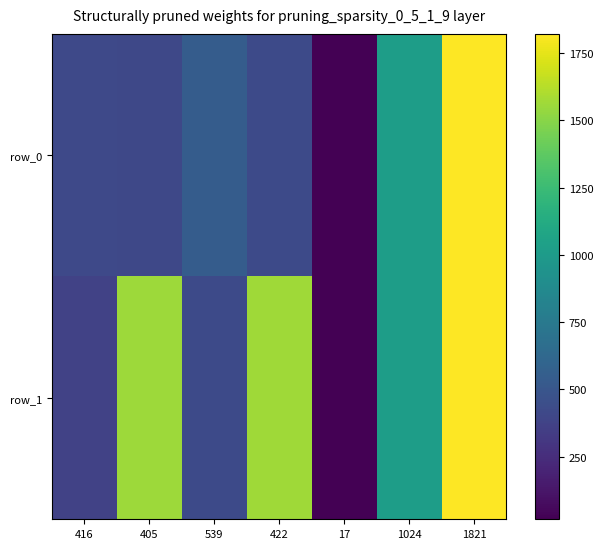

Reading left to right, extract all data points from this chart.

row_0: 416=416	405=405	539=539	422=422	17=17	1024=1024	1821=1821
row_1: 416=373	405=1554	539=425	422=1567	17=18	1024=1024	1821=1821